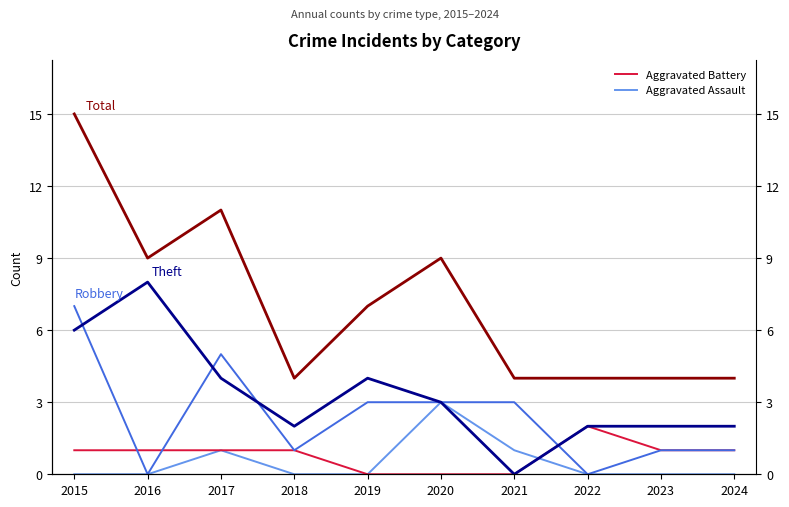

True or false: Theft and Aggravated Assault intersect in this chart.

True